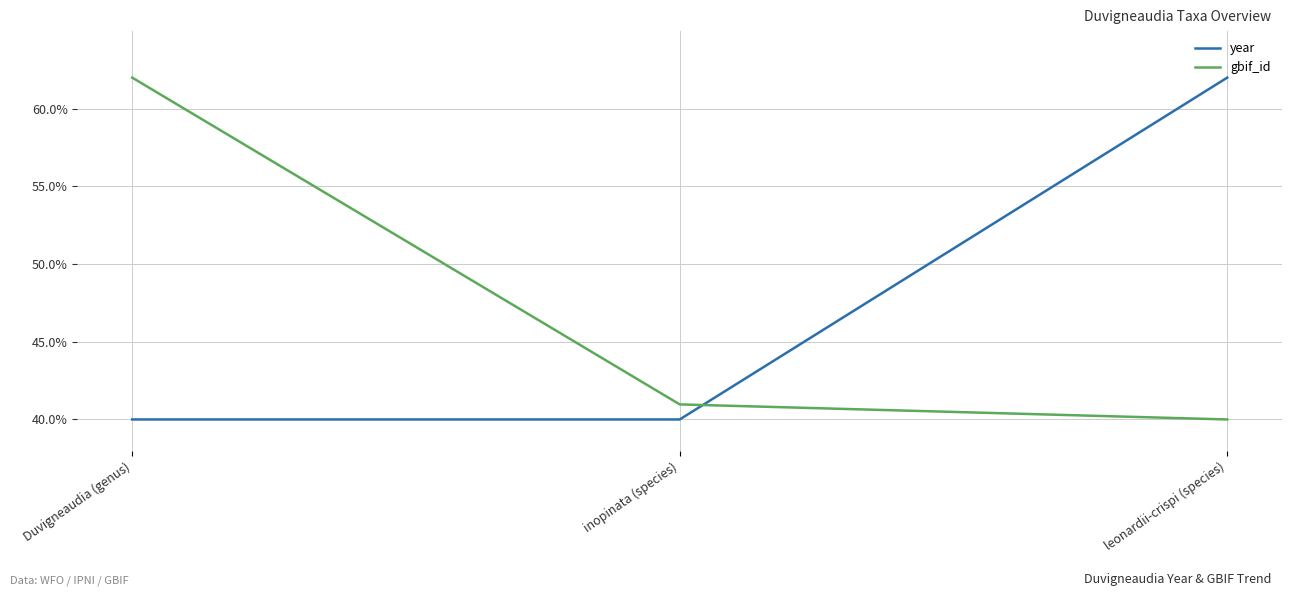

What is the maximum value shown in the chart?

62.0